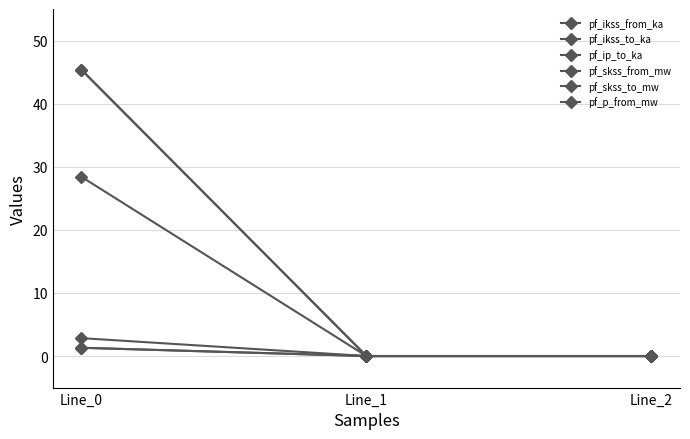

Is this an area chart (filled region under the line)?

No